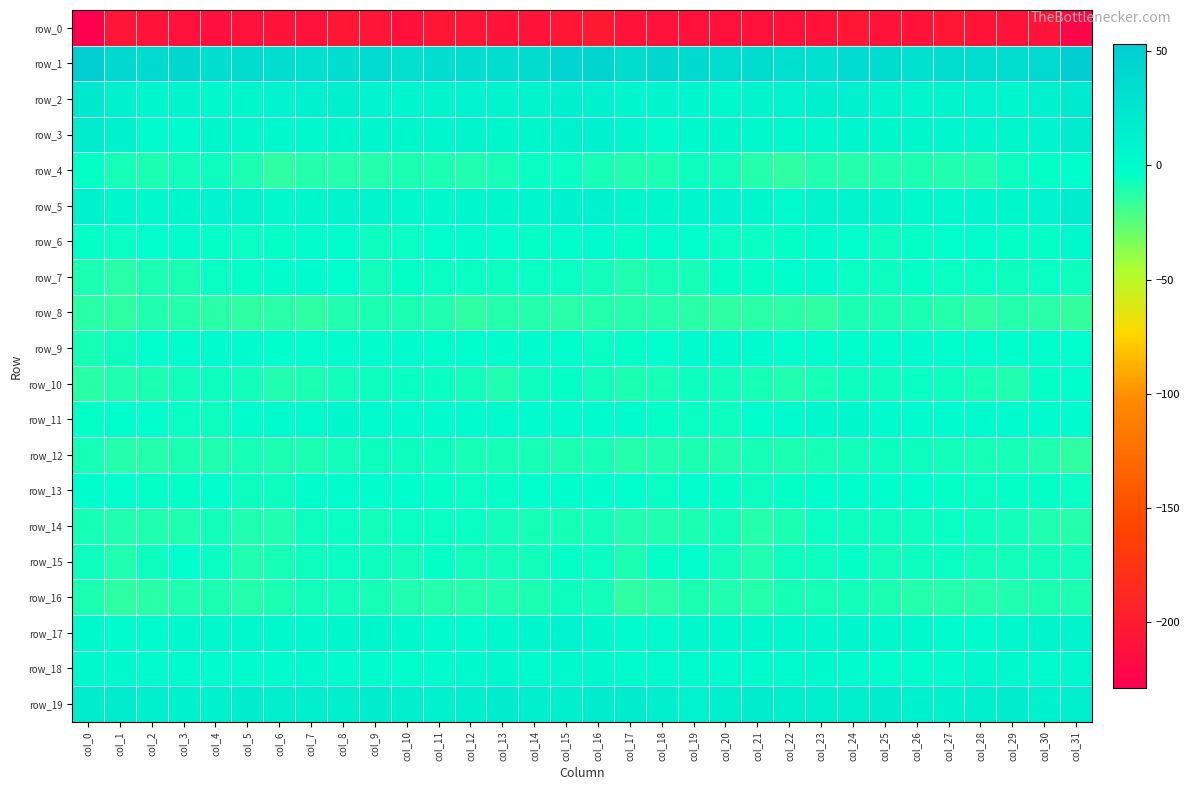

Rank the categories by row_16 value from highest to lowest.

col_15, col_24, col_8, col_7, col_16, col_23, col_9, col_22, col_31, col_25, col_14, col_30, col_4, col_19, col_6, col_0, col_10, col_29, col_20, col_3, col_13, col_26, col_21, col_5, col_27, col_11, col_12, col_28, col_18, col_2, col_17, col_1